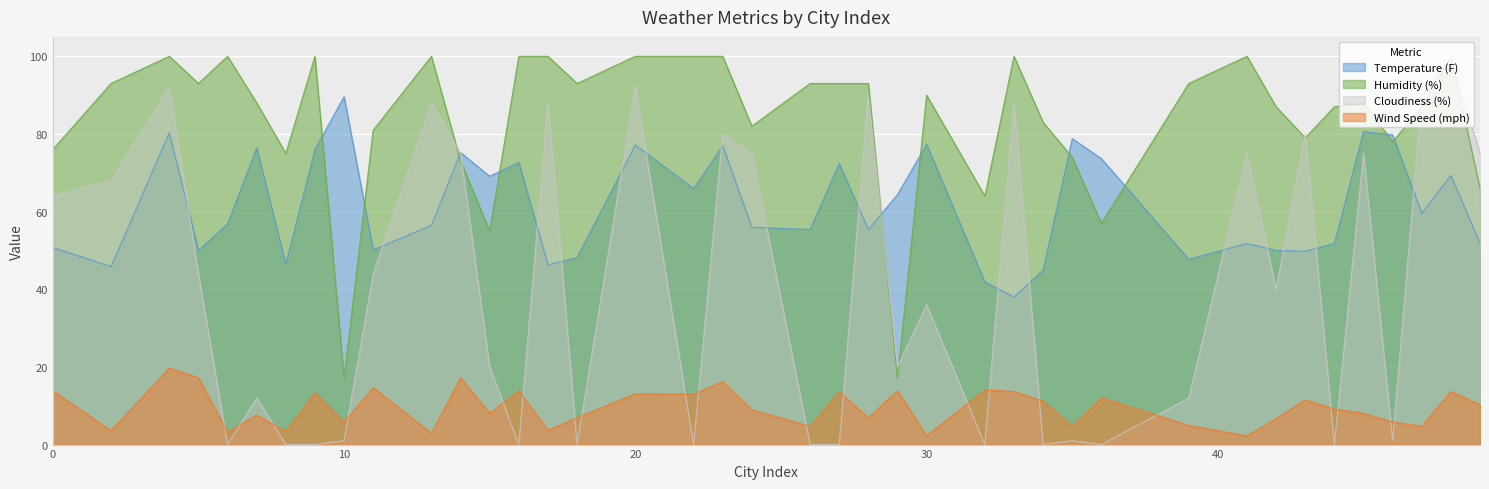

What is the greatest value displayed?

100.0